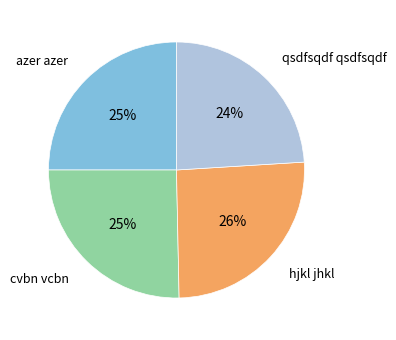

Which category has the smallest portion of the pie?

qsdfsqdf qsdfsqdf